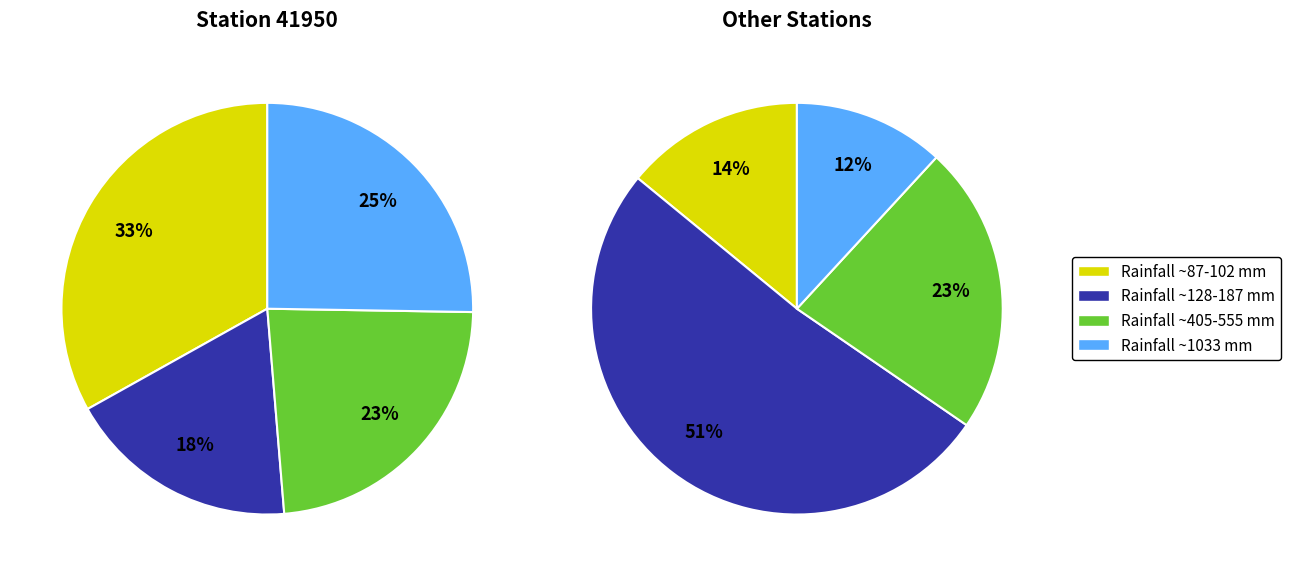

The Rainfall_523 slice represents 19% of the pie. True or false?

False